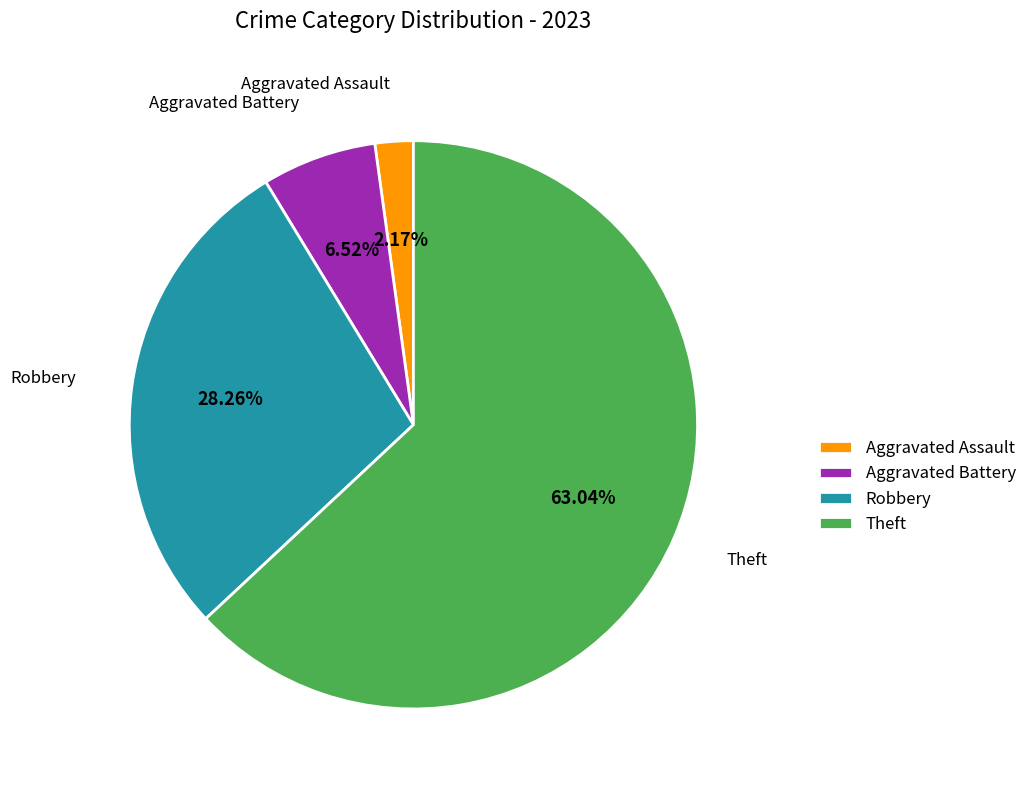

To the nearest percent, what is the difference between the largest and smallest slice percentages?

61%